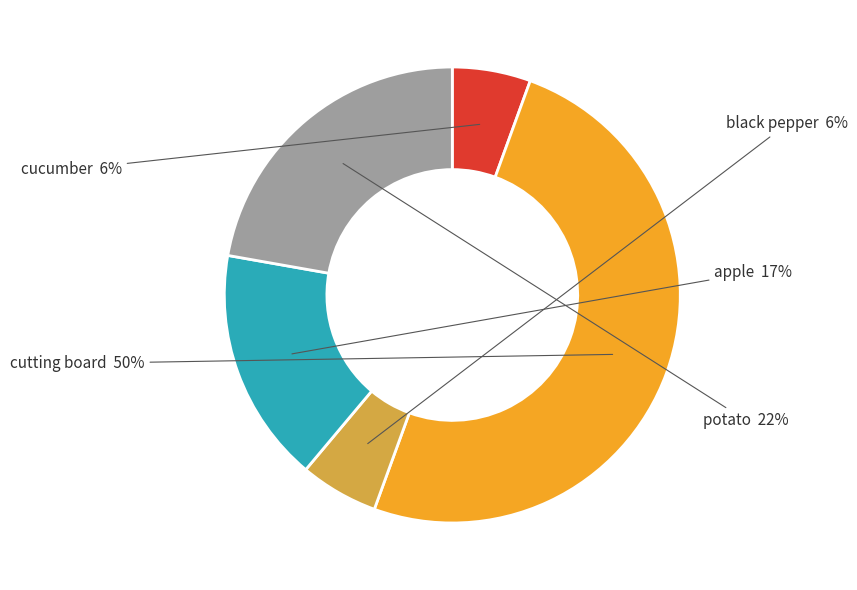

Does cucumber represent more than half of the total?

No